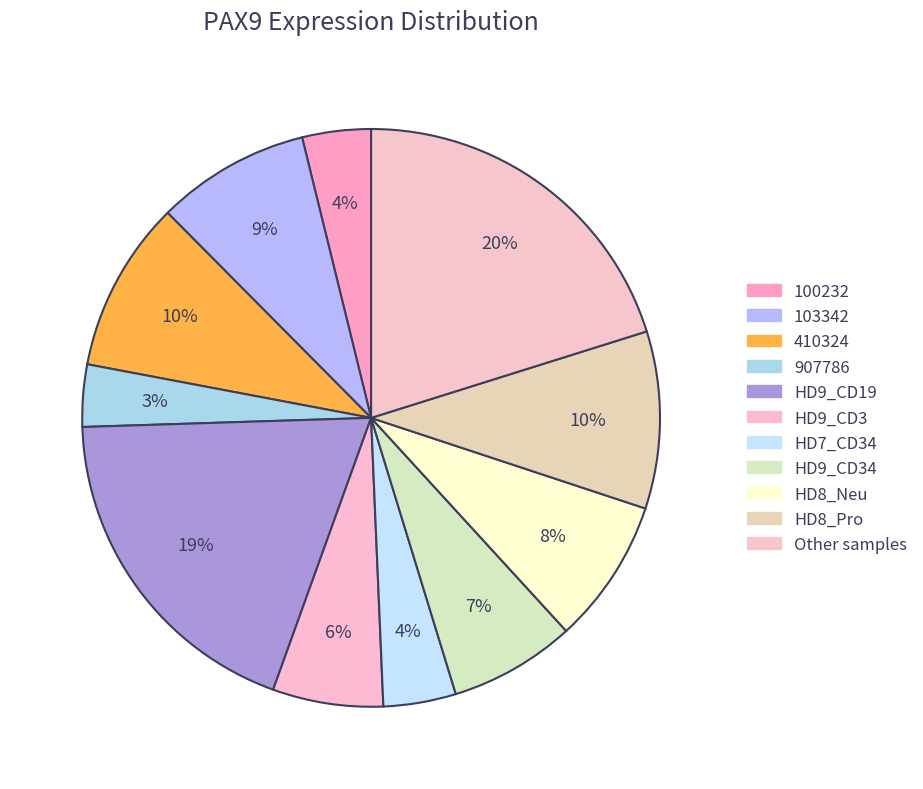

Is there any slice that represents more than half of the pie?

No